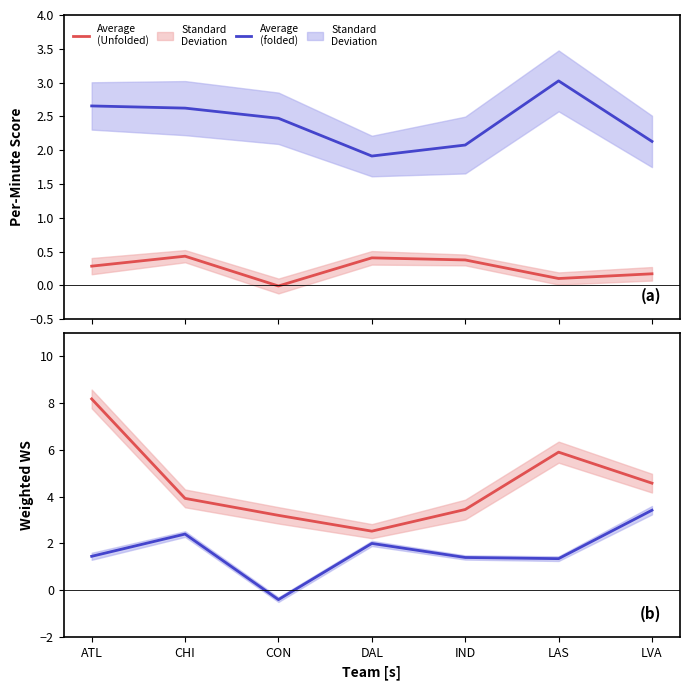

What is the average value of the Rank-1 WS (unfolded) series?

4.5